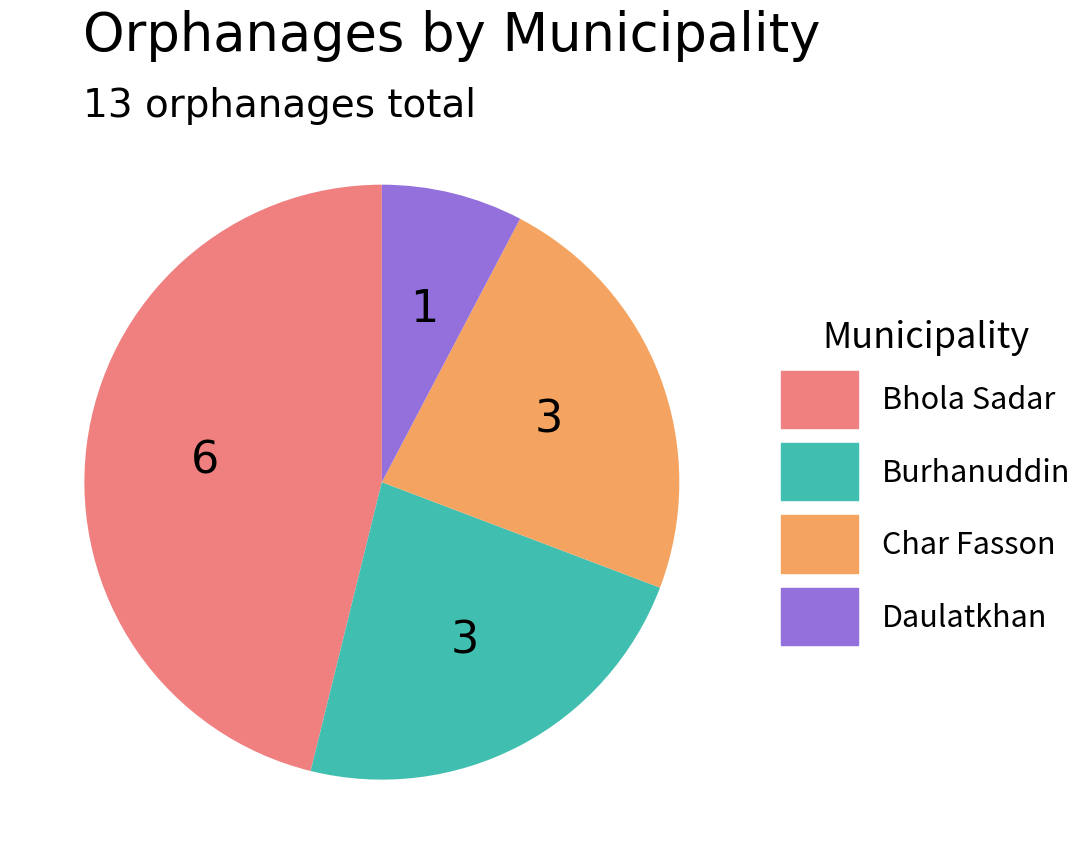

True or false: Bhola Sadar accounts for 32% of the total.

False